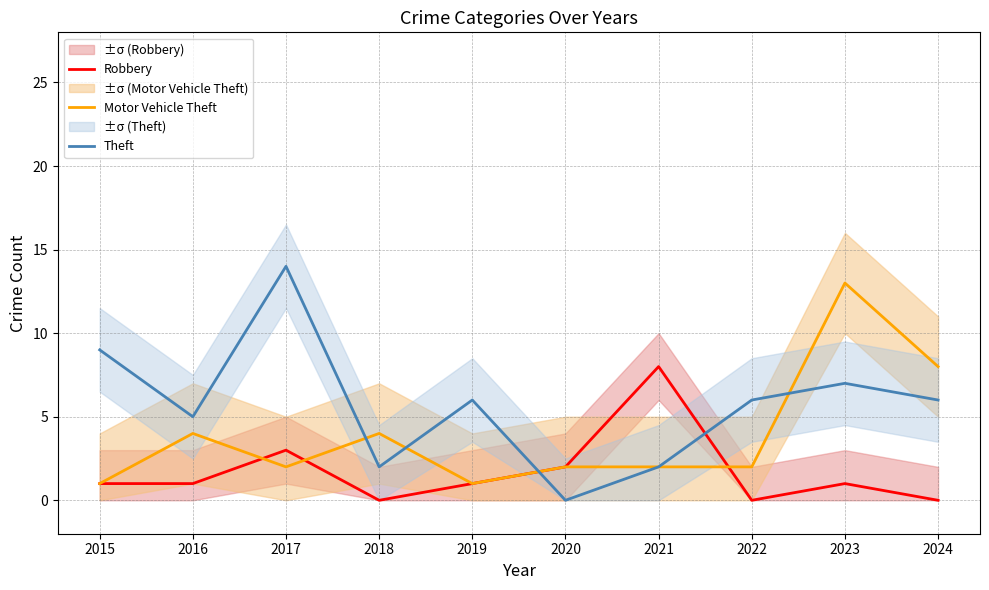

In Theft, how many points are higher than both neighbors (excluding endpoints)?

3